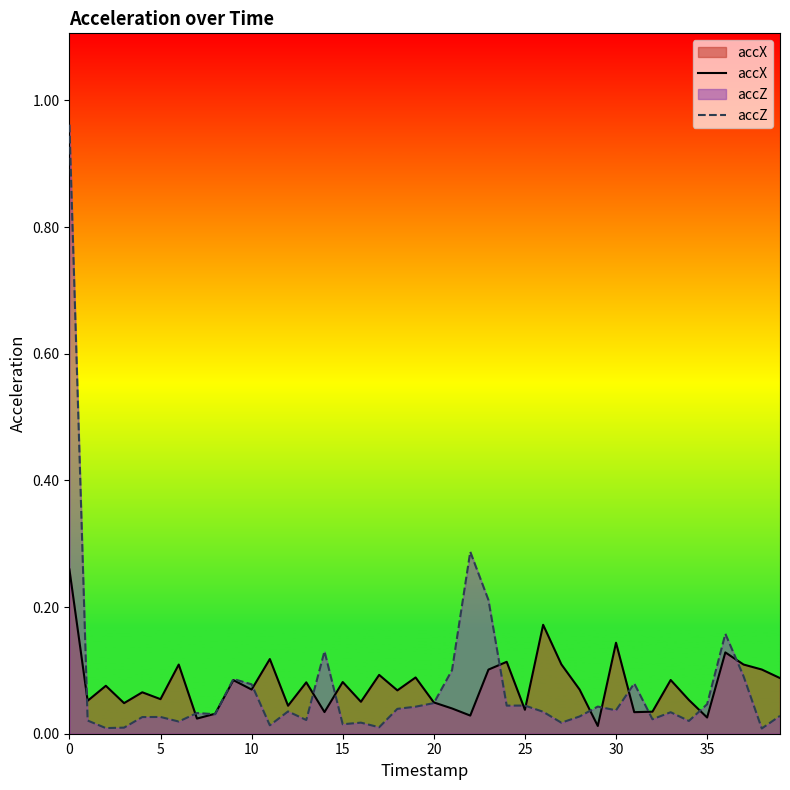

The value of accZ at 27 is 0.0. True or false?

False